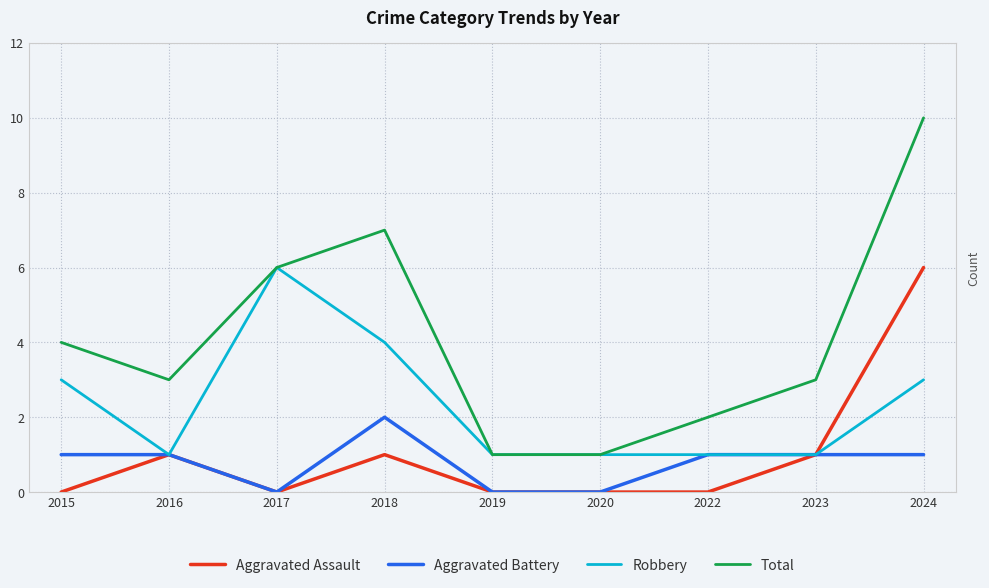

What is the spread (max minus min) of values at 2023?

2